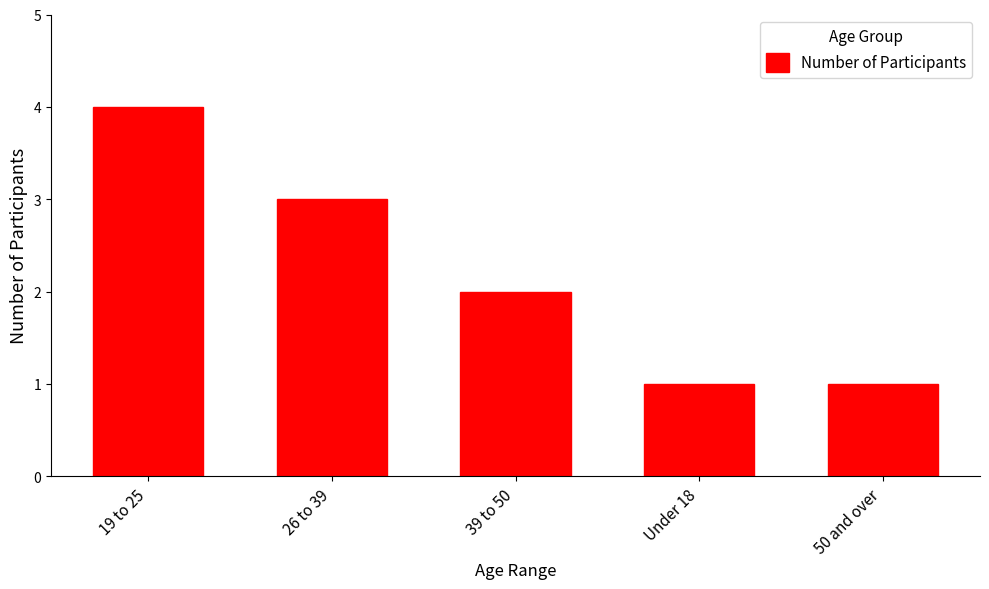

What is the label of the 4th bar from the right?

26 to 39